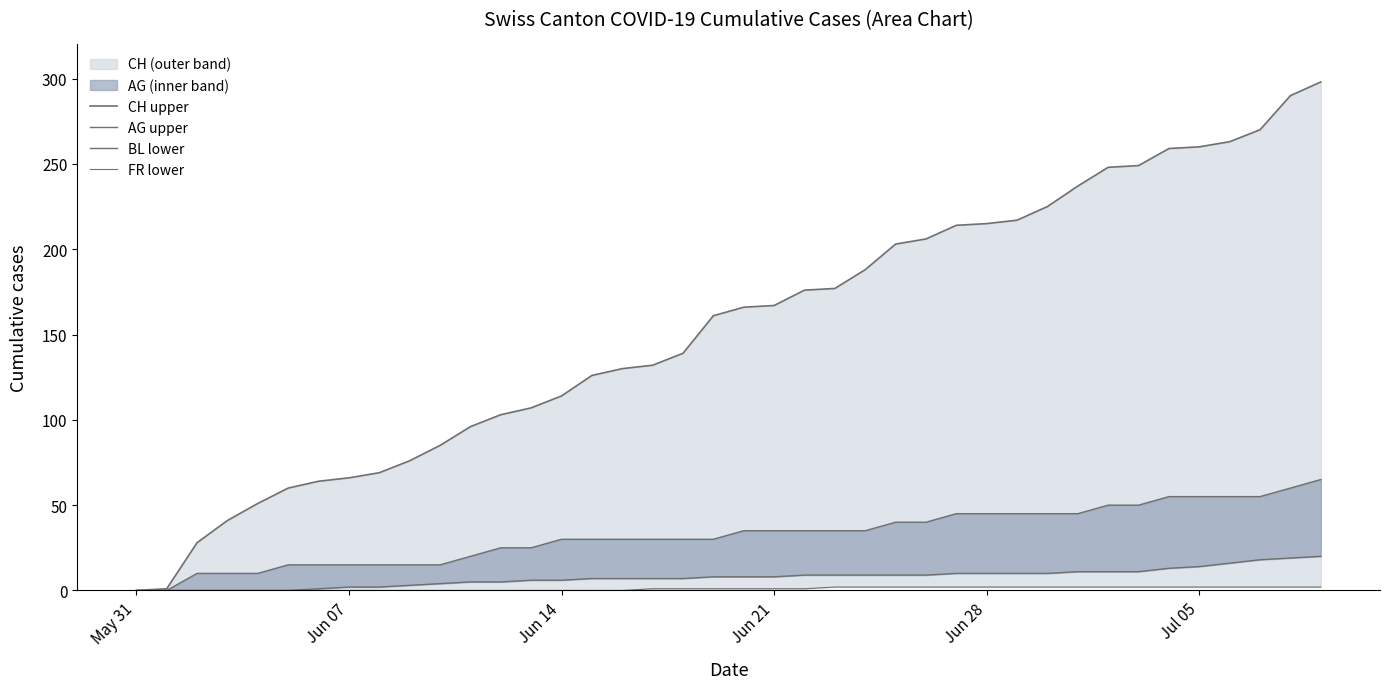

How many values in the AG upper series exceed 35?

15